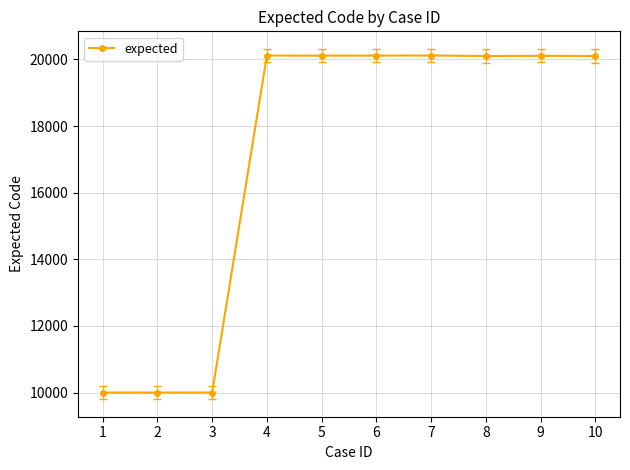

Does the chart display data point markers on the line(s)?

Yes